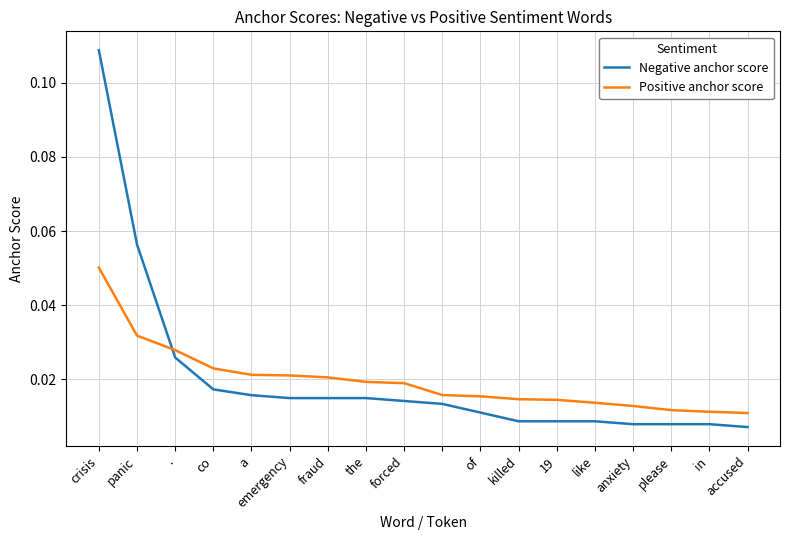

Which series has the largest range (max minus min)?

Negative anchor score